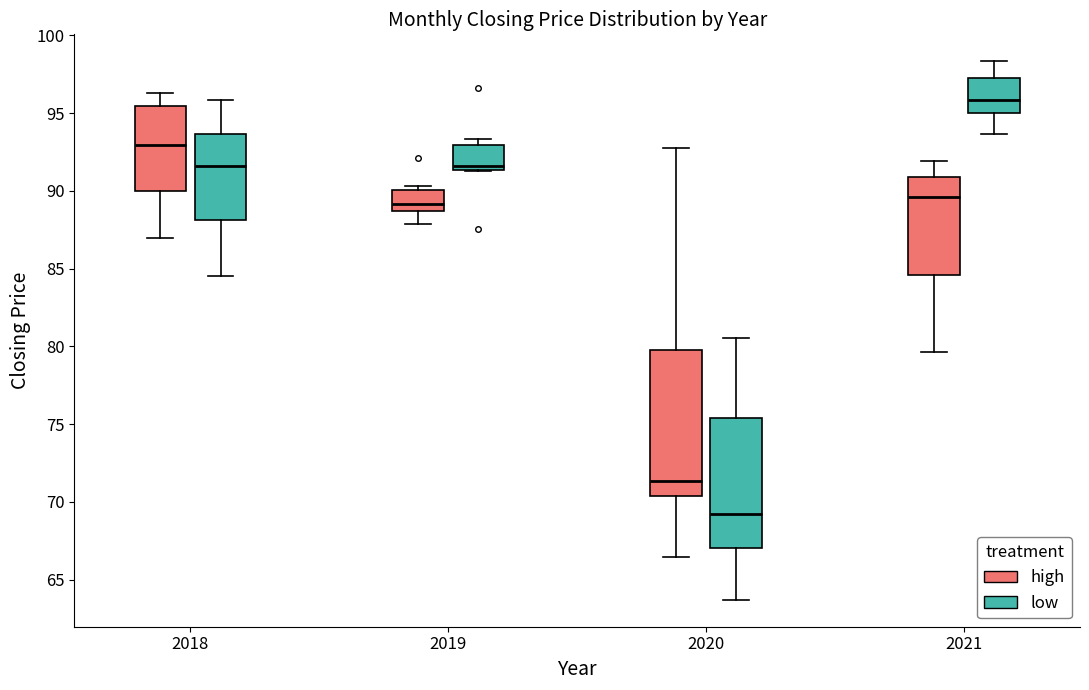

Which box has the highest median line?

2021 (low)